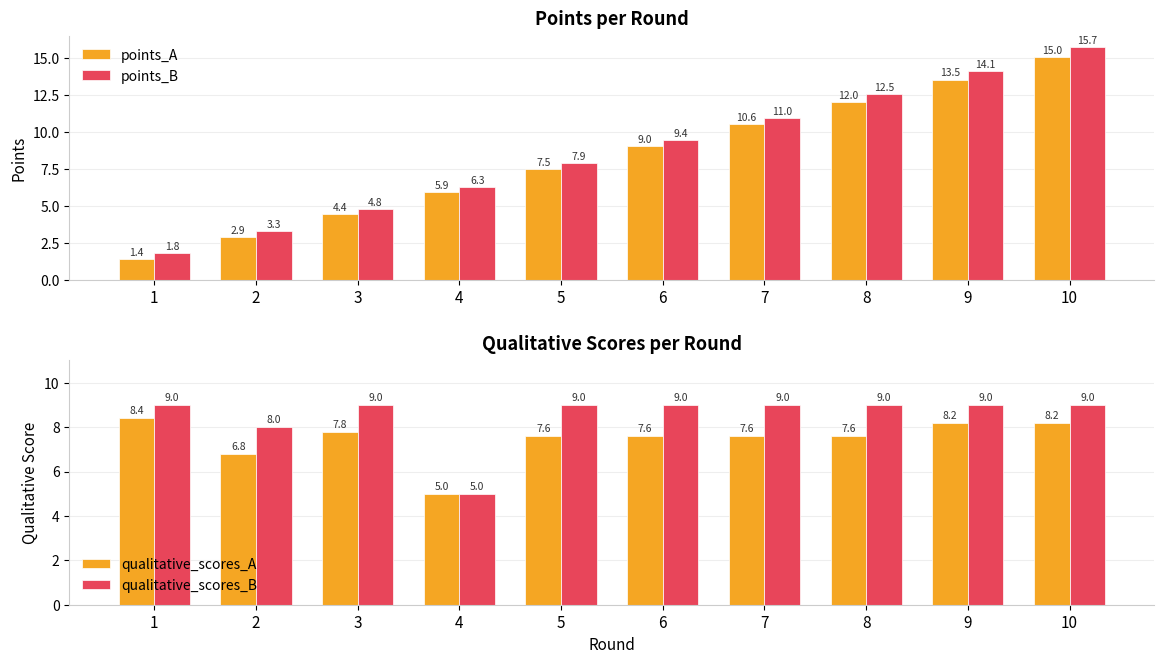

The value of points_A at 9 is 19.0. True or false?

False